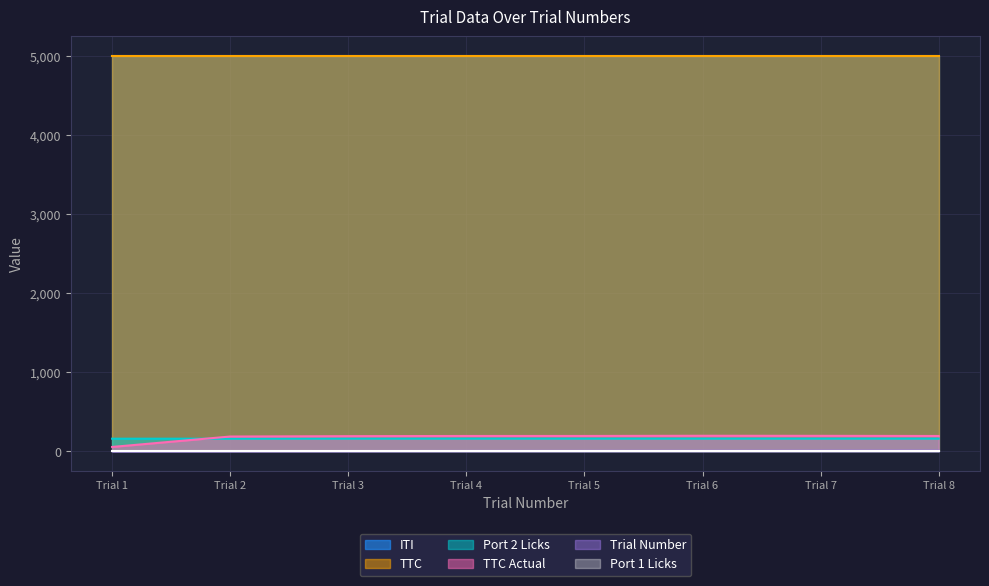

Does the chart display data point markers on the line(s)?

No